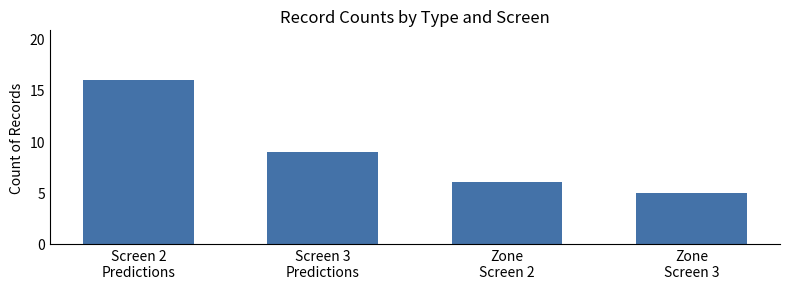

List the labels in order of value, largest first.

Screen 2
Predictions, Screen 3
Predictions, Zone
Screen 2, Zone
Screen 3